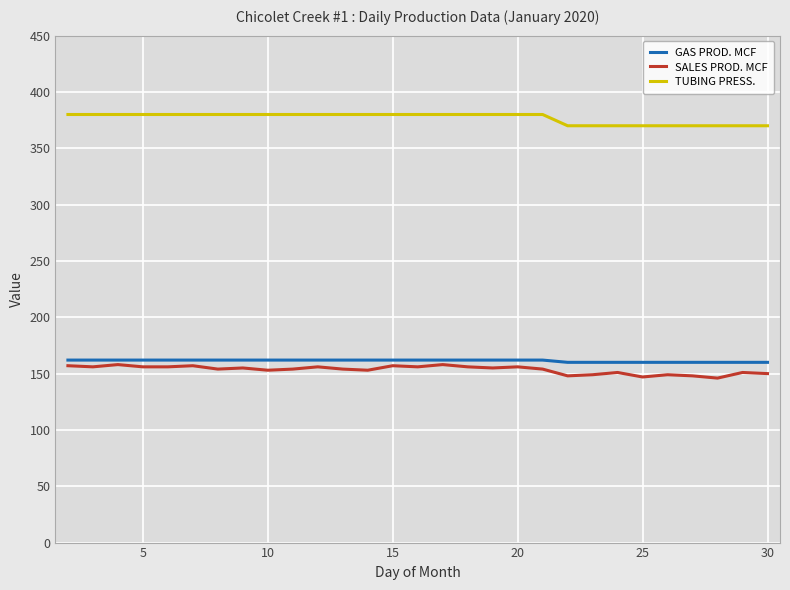

Which series has the widest spread of values?

SALES PROD. MCF